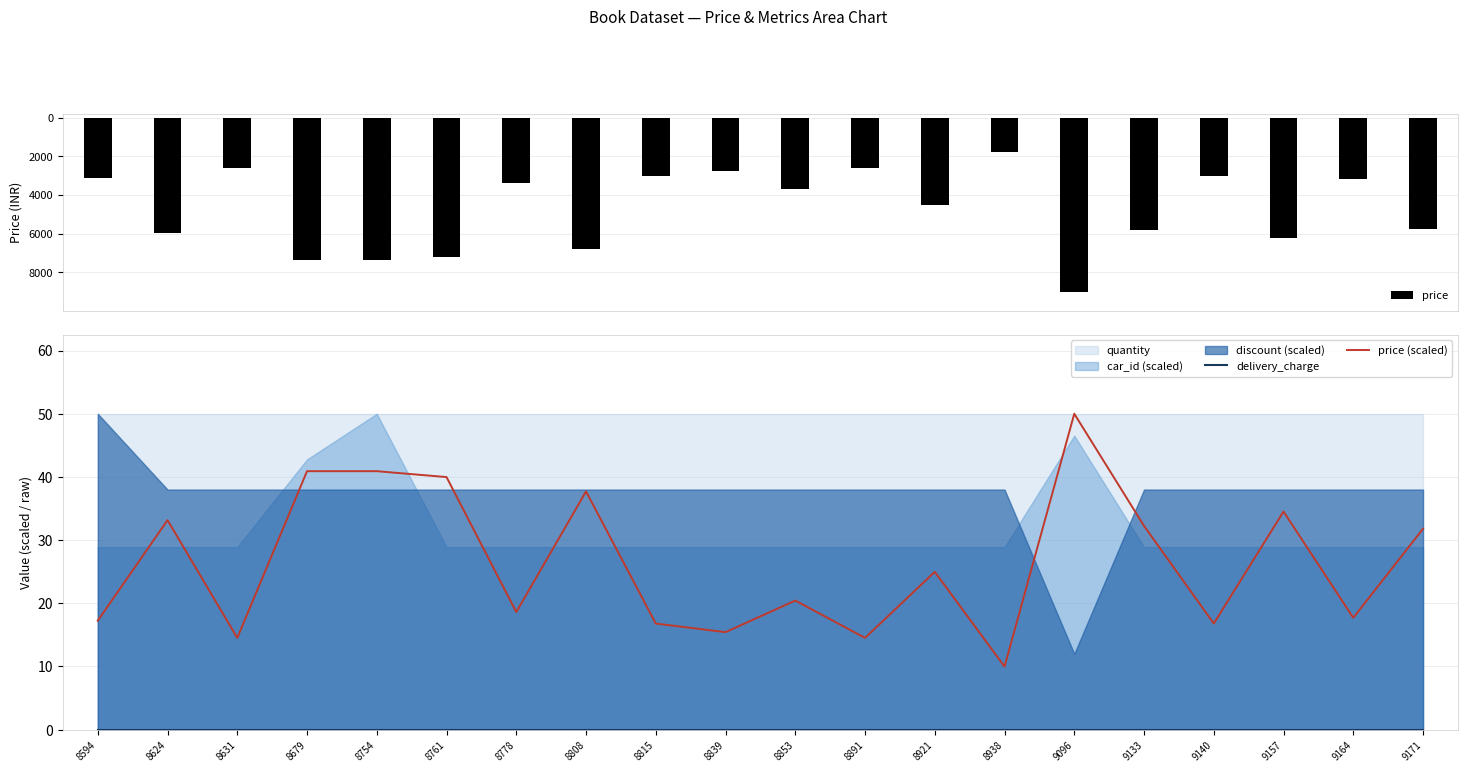

Are the bars horizontal?

No